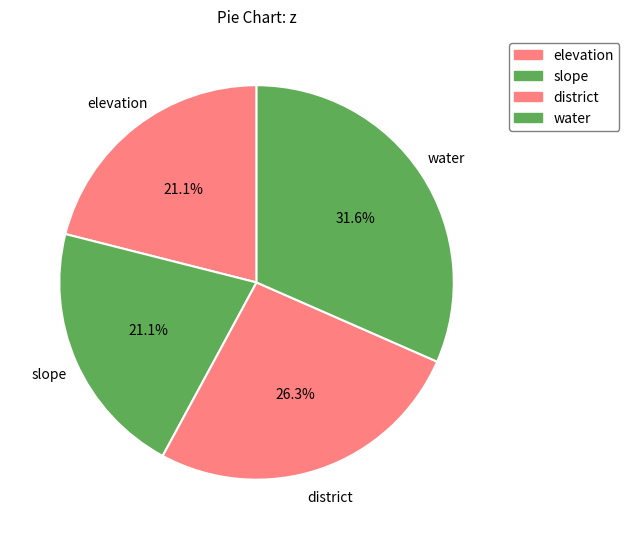

The water slice represents 24% of the pie. True or false?

False